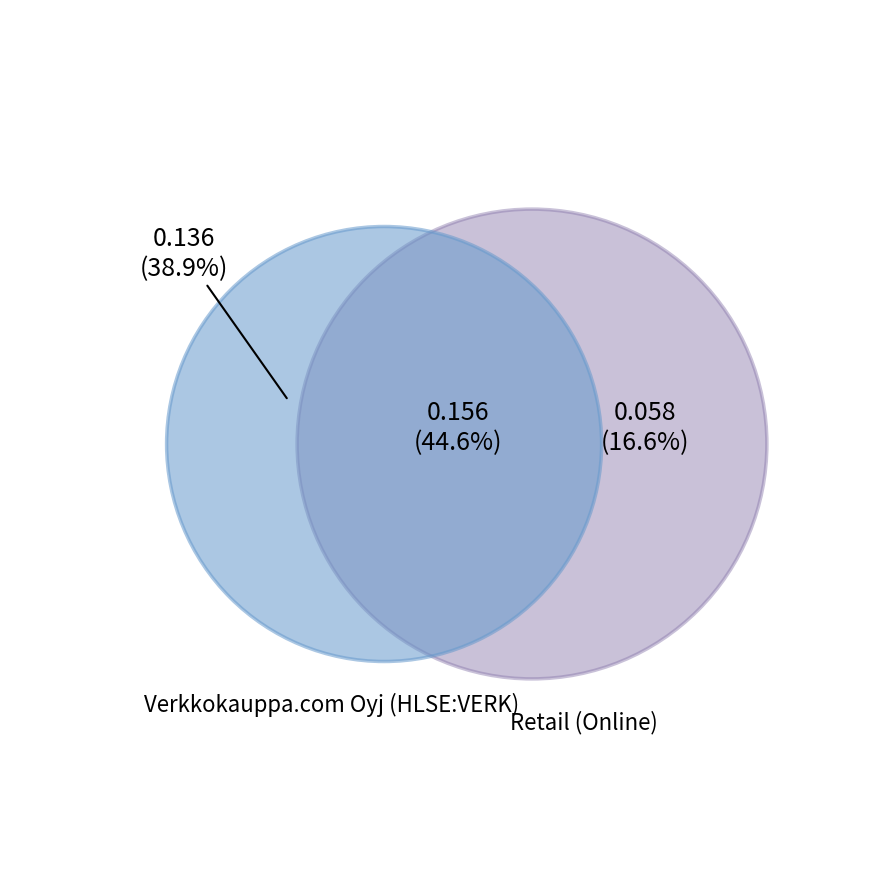

What percentage is NOT represented by expected_growth_eps?

83.4%